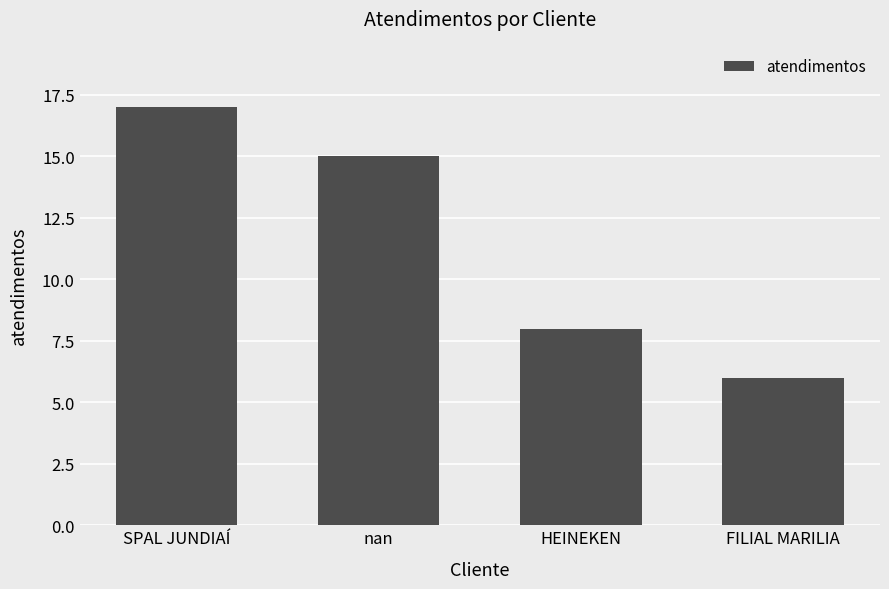

Where does the data first go above 15?

SPAL JUNDIAÍ